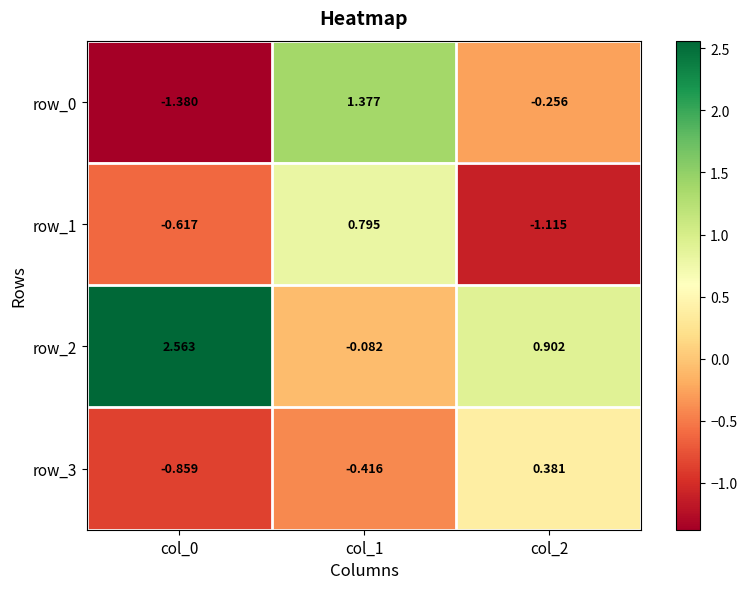

What is the difference between the row_0 values at col_2 and col_0?

1.1